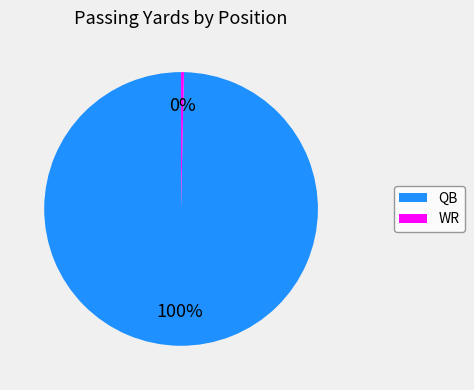

Which category has the biggest portion of the pie?

QB